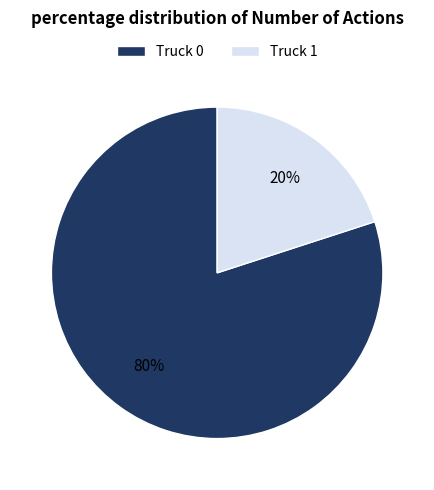

To the nearest percent, what is the difference between the largest and smallest slice percentages?

60%